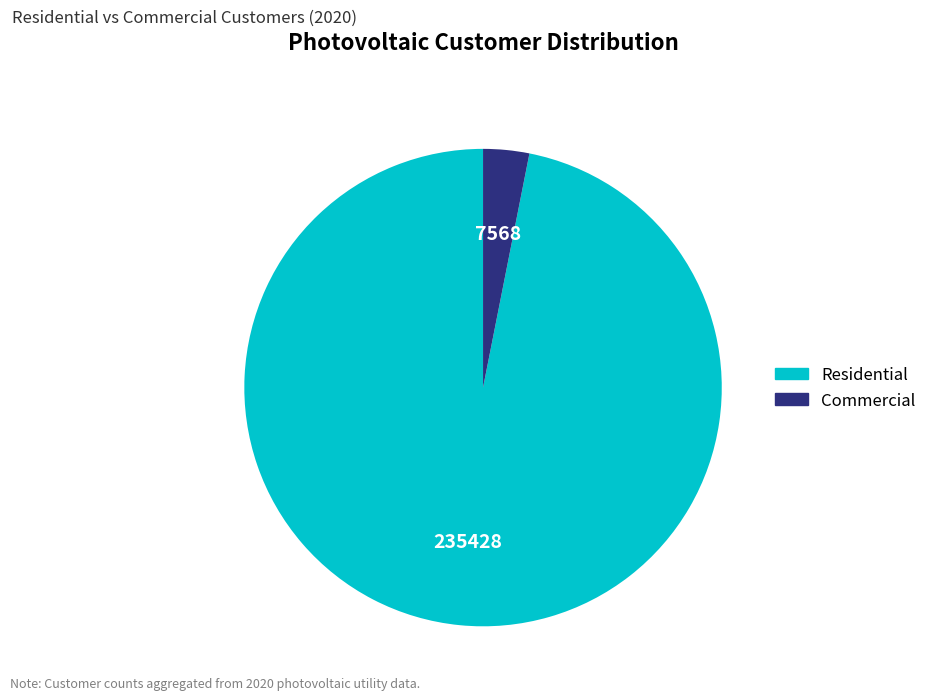

Is there any slice that represents more than half of the pie?

Yes